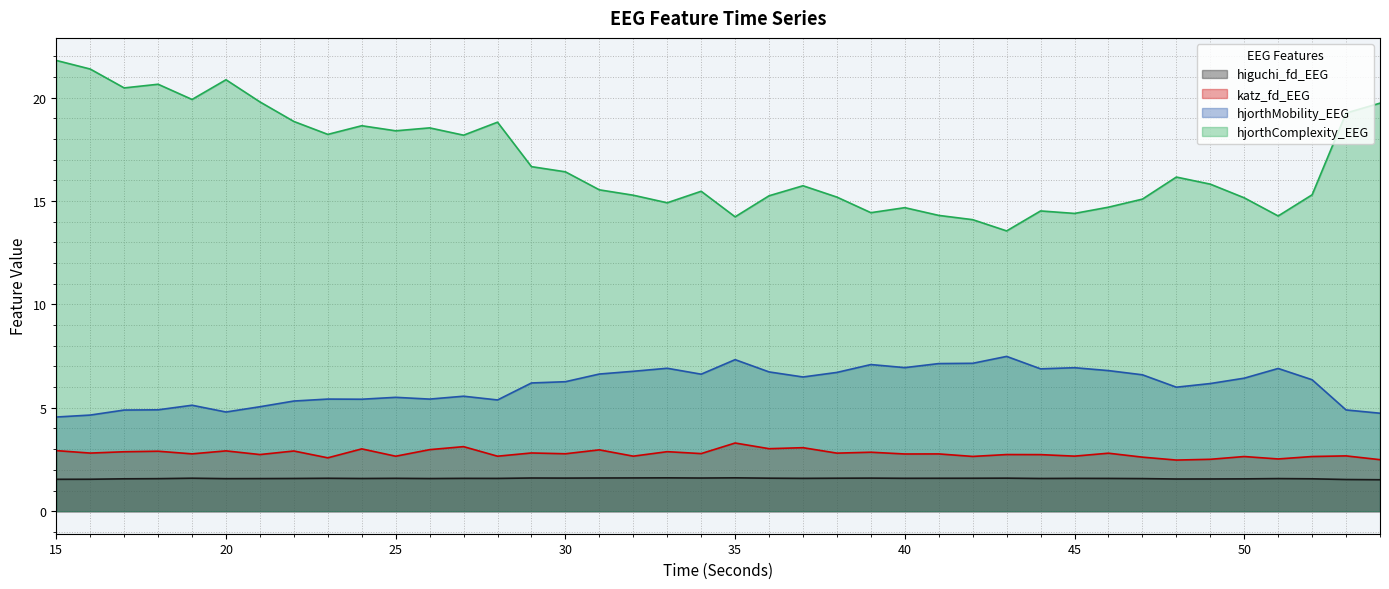

What is the spread (max minus min) of values at 26?

17.0